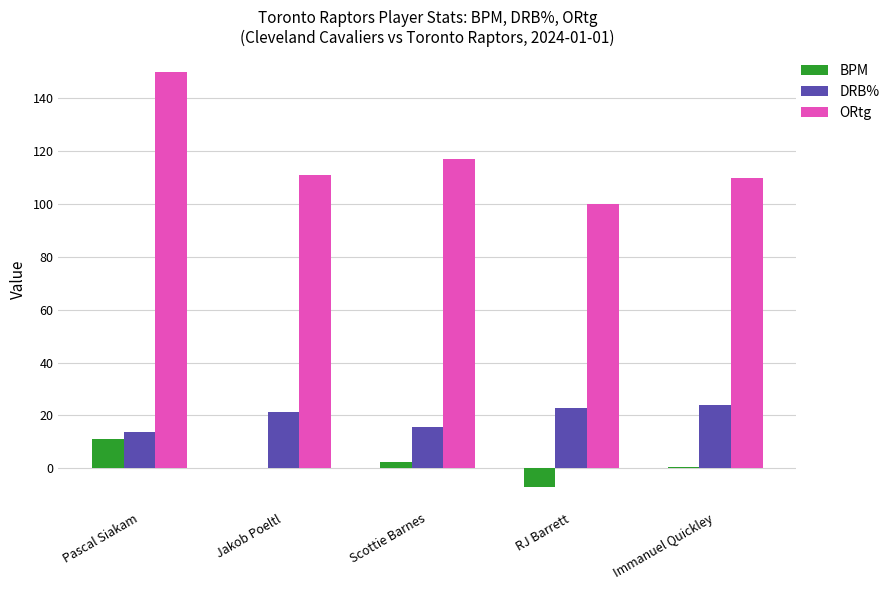

Which label corresponds to the largest value in the chart?

Pascal Siakam